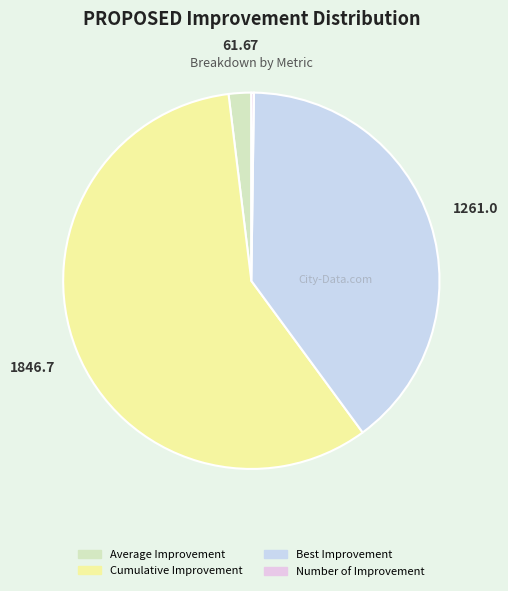

To the nearest percent, what is the combined percentage of Best Improvement and Number of Improvement?

40%